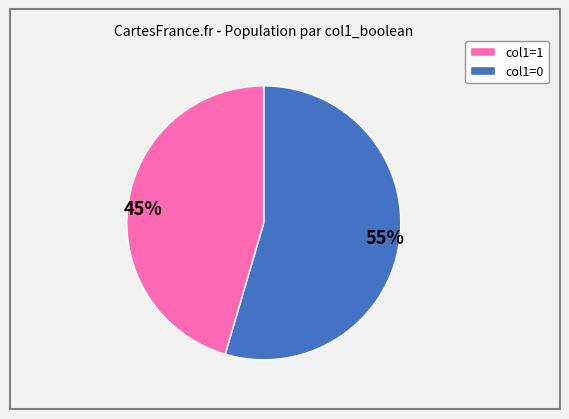

Is the sum of 45% and 55% greater than half?

Yes